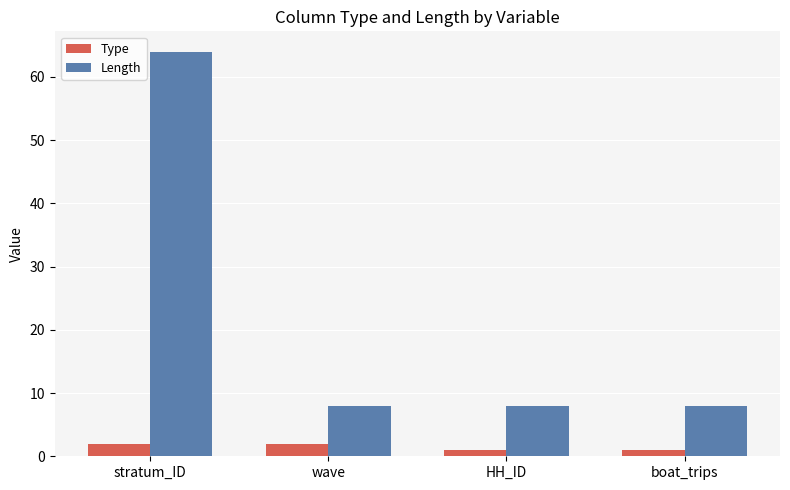

How many series are shown in this chart?

2